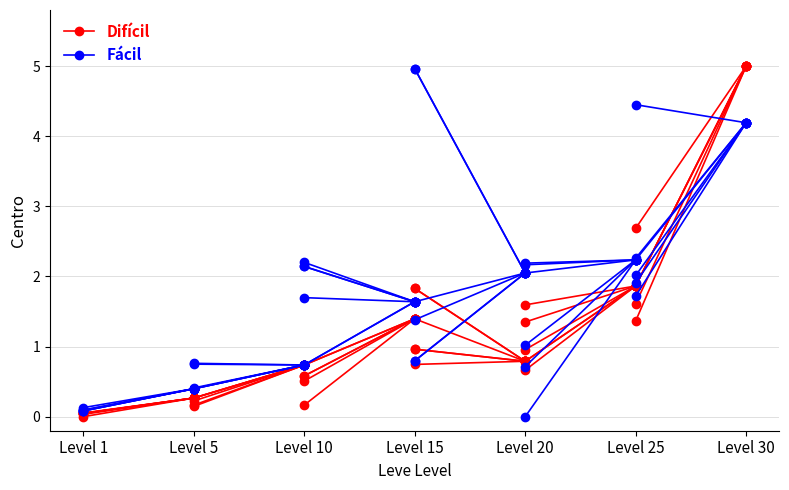

List the labels in order of Fácil value, smallest first.

Level 1, Level 5